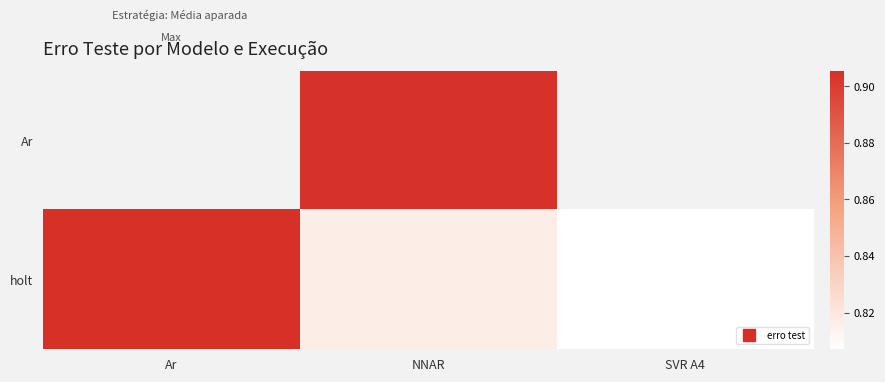

At which category is the sum across all series the highest?

NNAR